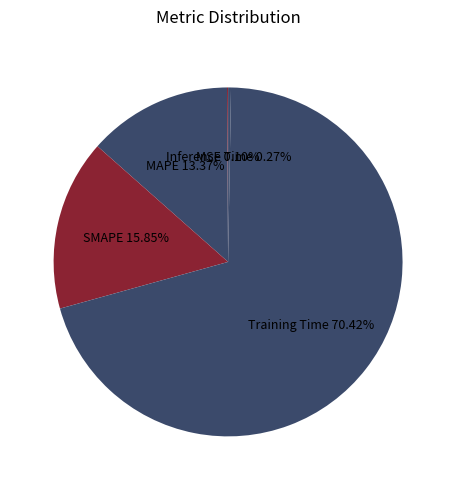

Between MAPE and SMAPE, which is larger?

SMAPE